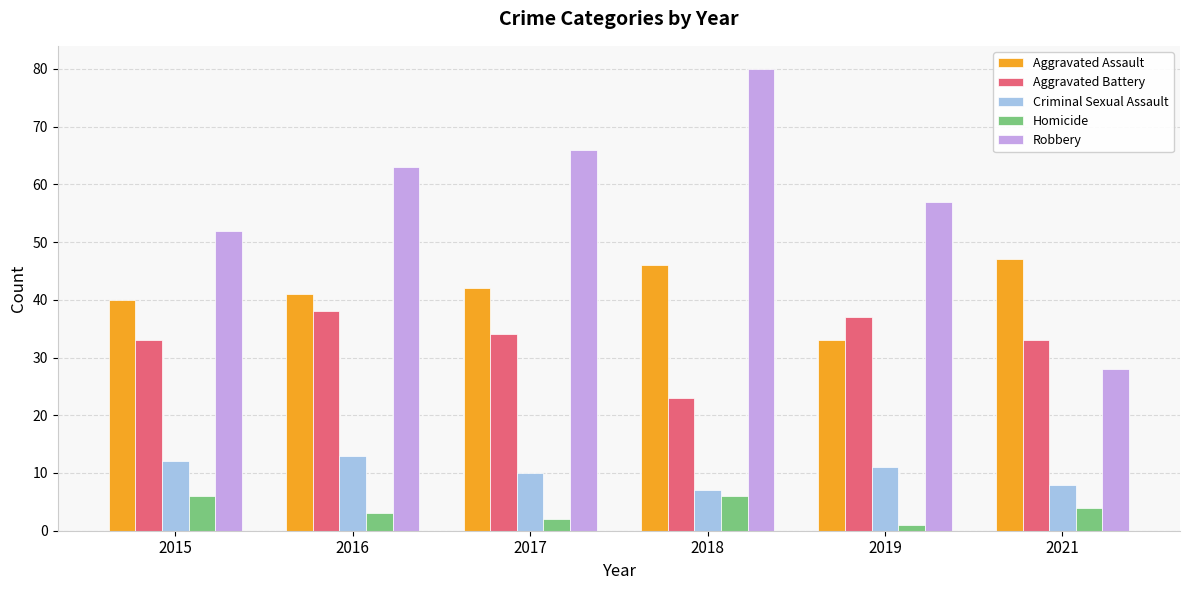

At which label does Criminal Sexual Assault first exceed 11?

2015